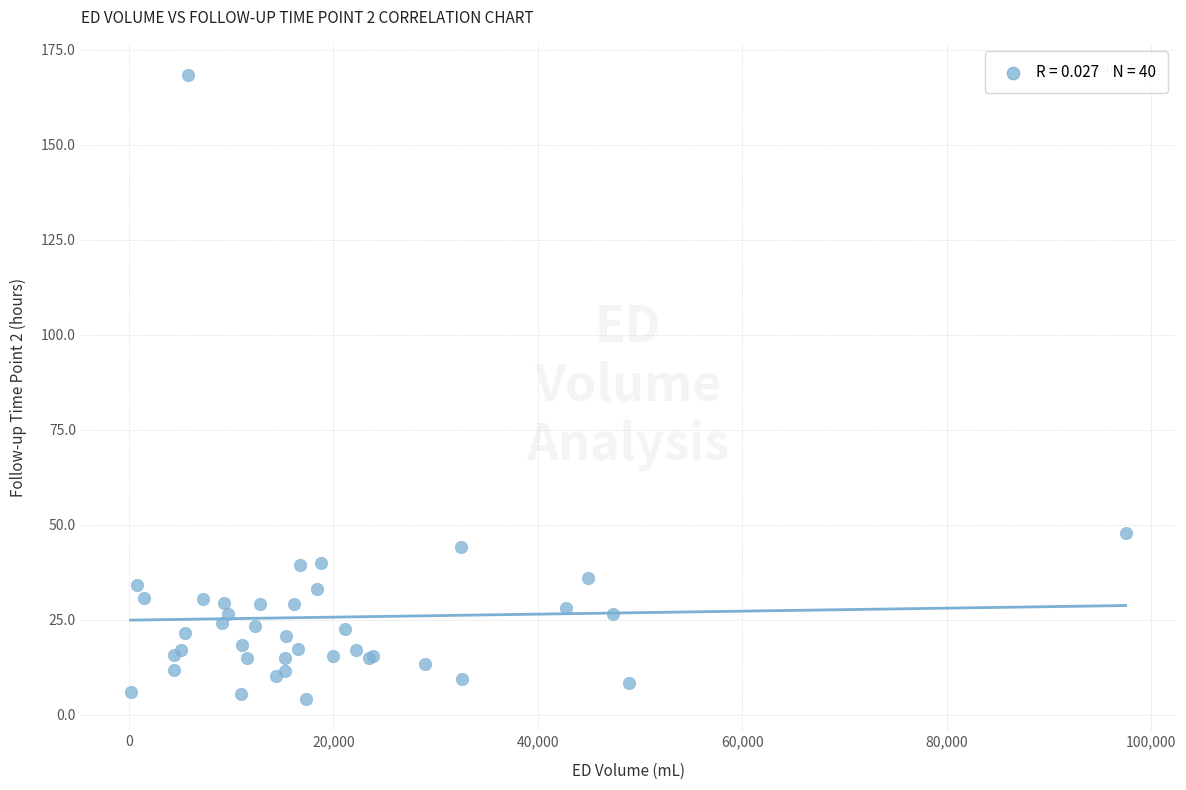

What Y value in the scatter plot is closest to 86?

47.9